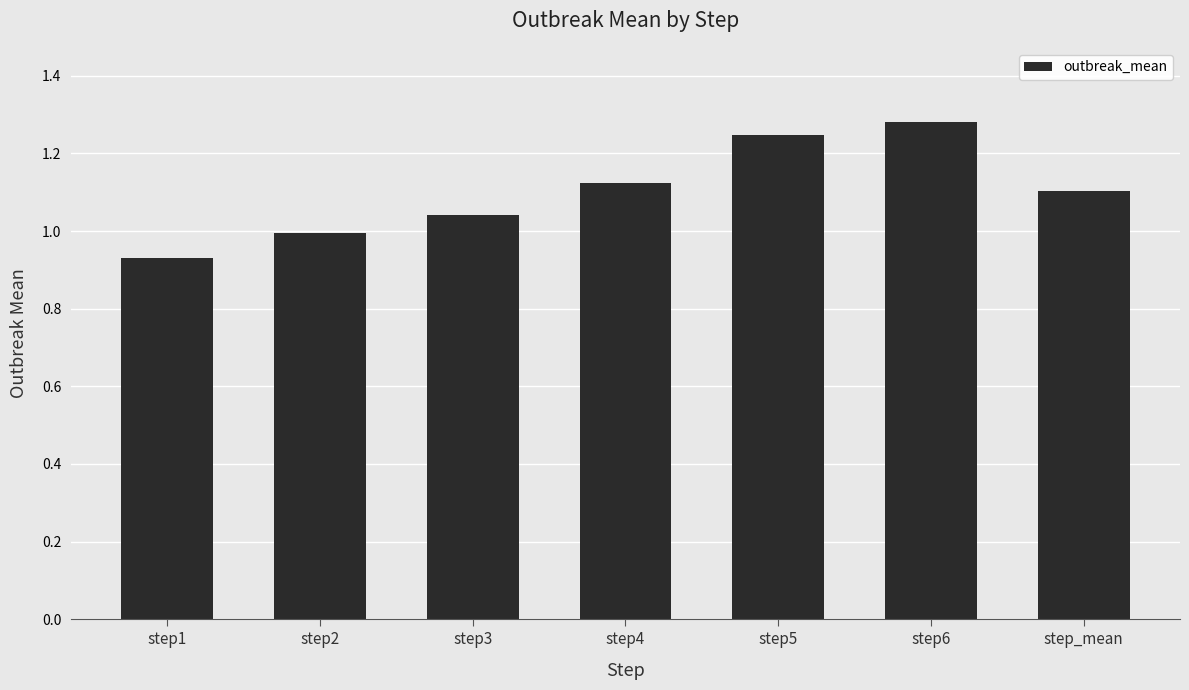

Between step4 and step3, which is larger?

step4